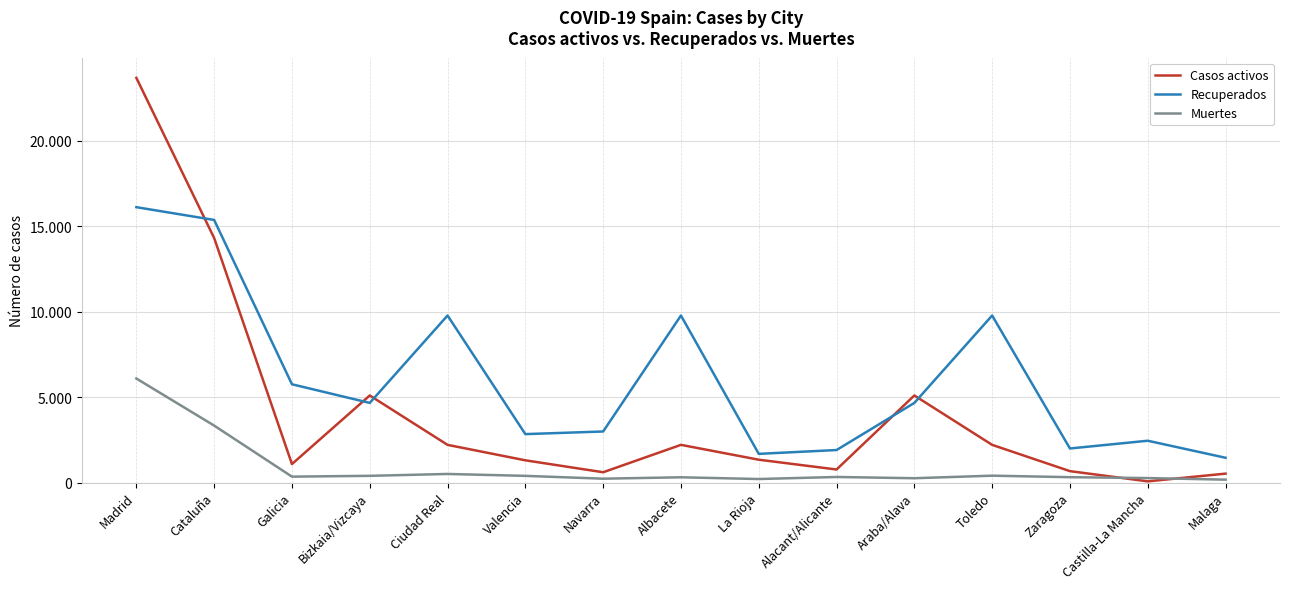

At which label does Muertes first exceed 327?

Madrid